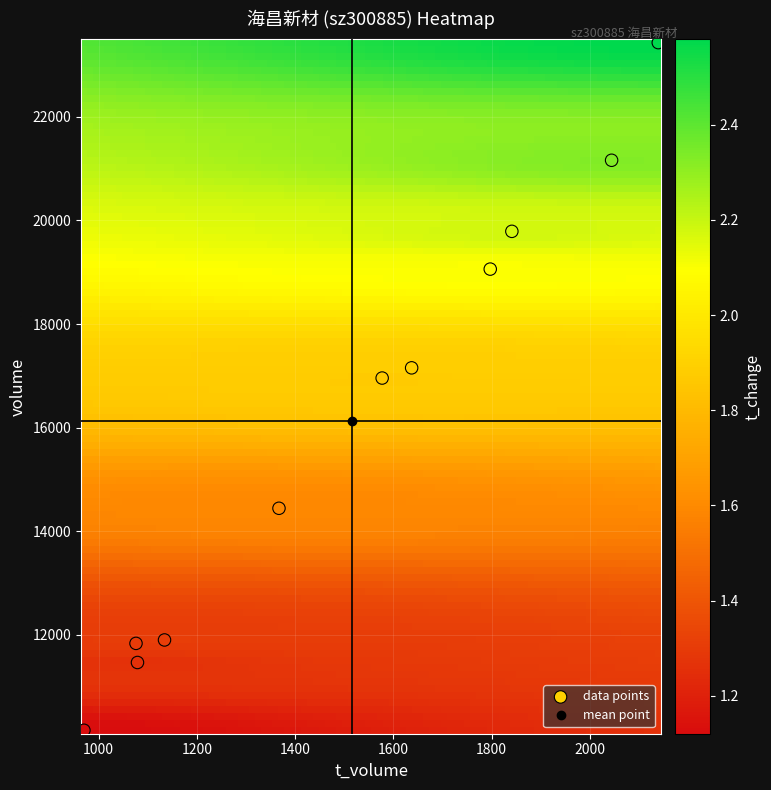

List the coordinates of all points as (Y, X) pairs, reading left to right.

(10158, 970)  (11835, 1076)  (11466, 1079)  (11901, 1134)  (14443, 1367)  (16957, 1577)  (17154, 1637)  (19060, 1797)  (19789, 1841)  (21161, 2044)  (23432, 2139)